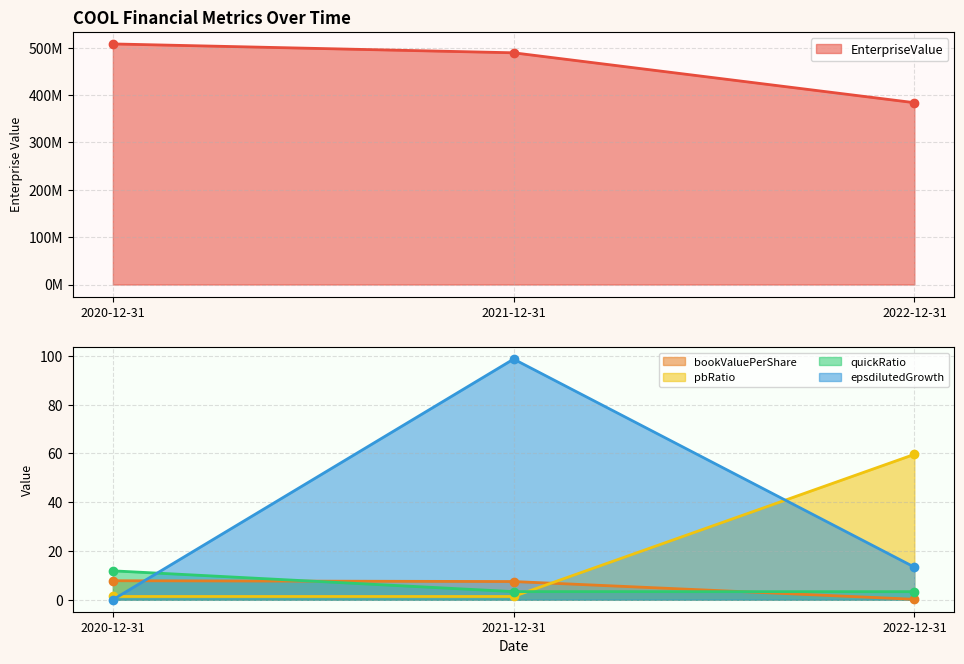

True or false: bookValuePerShare has a value of 0.1 at 2022-12-31.

False